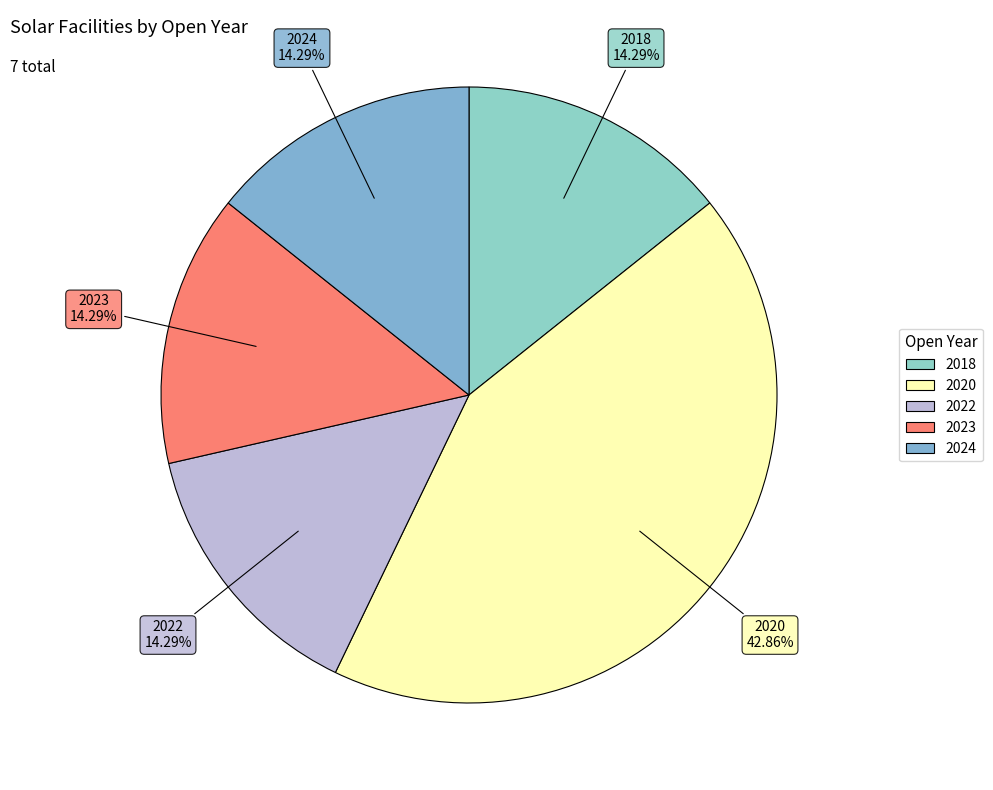

To the nearest percent, what is the combined percentage of 2018 and 2022?

29%